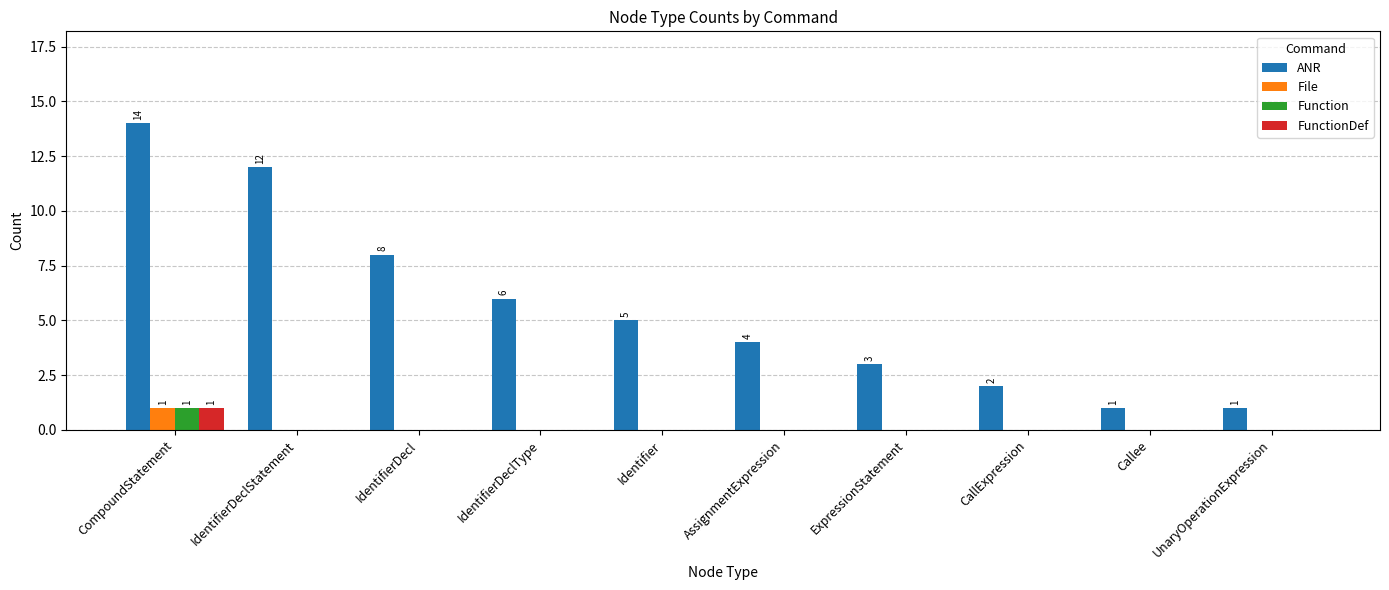

How many groups of bars are there?

10